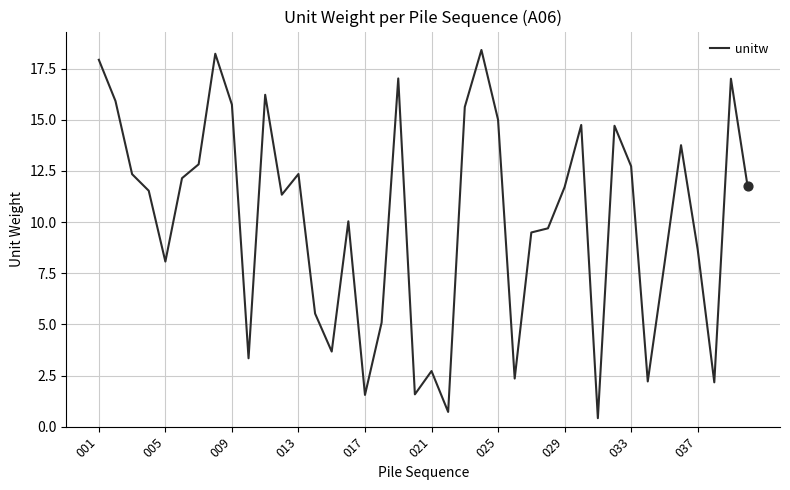

What is the smallest value displayed?

0.4